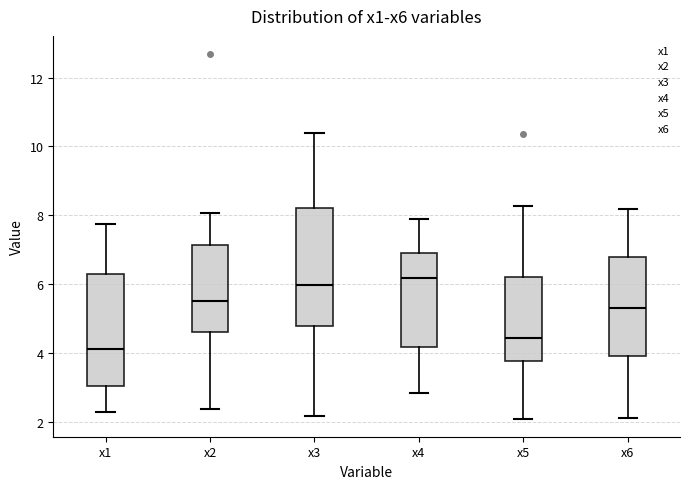

Reading left to right, read every box against the y-axis: the position of its median line, the range the box covers, and the ends of its whiskers. The values are not printed on the chart, so give them approximately, as read against the axis.

x1: median 4.2, box 3.0 to 6.4, whiskers 2.2 to 7.8
x2: median 5.6, box 4.6 to 7.2, whiskers 2.4 to 8.0
x3: median 6.0, box 4.8 to 8.2, whiskers 2.2 to 10.4
x4: median 6.2, box 4.2 to 7.0, whiskers 2.8 to 8.0
x5: median 4.4, box 3.8 to 6.2, whiskers 2.0 to 8.2
x6: median 5.2, box 4.0 to 6.8, whiskers 2.2 to 8.2